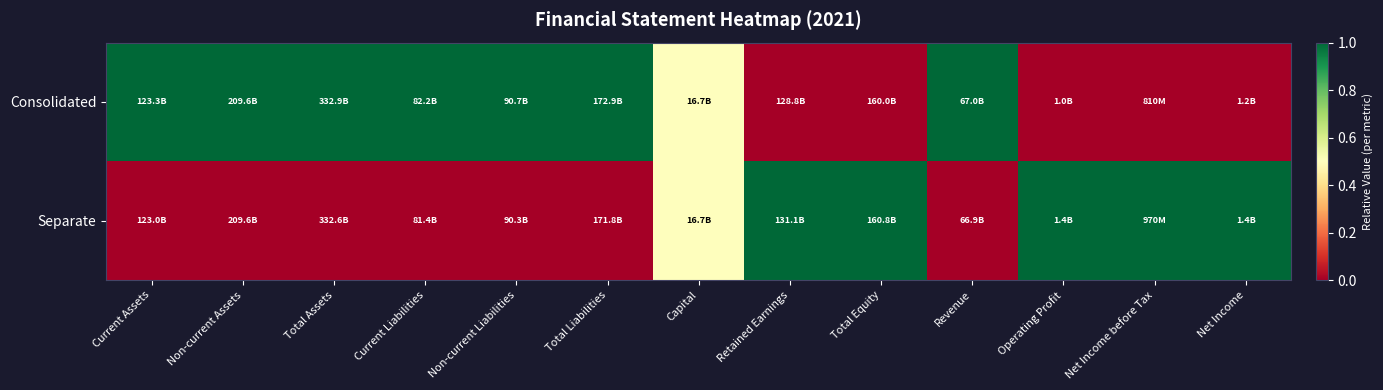

Count the number of categories in the chart.

13